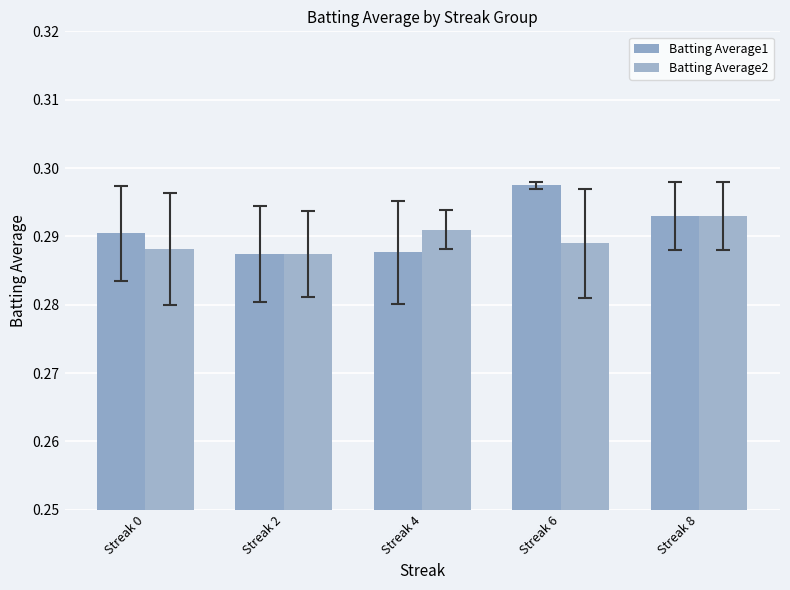

How many bars are there in total?

10